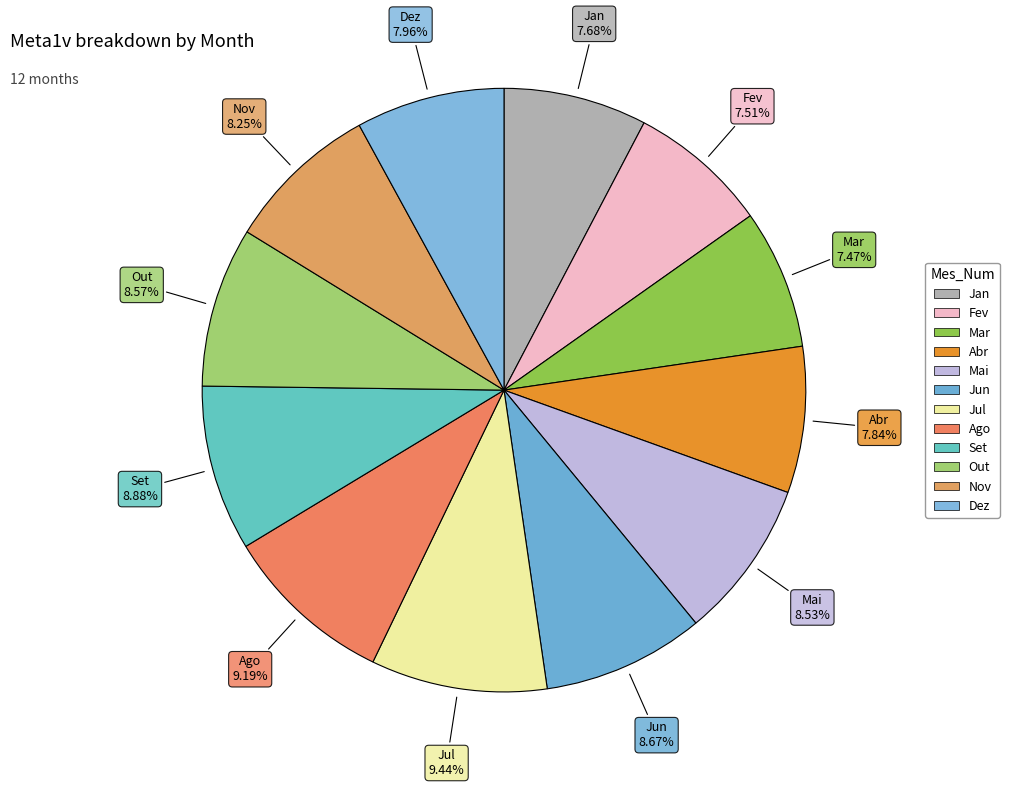

The Out slice represents 9% of the pie. True or false?

True